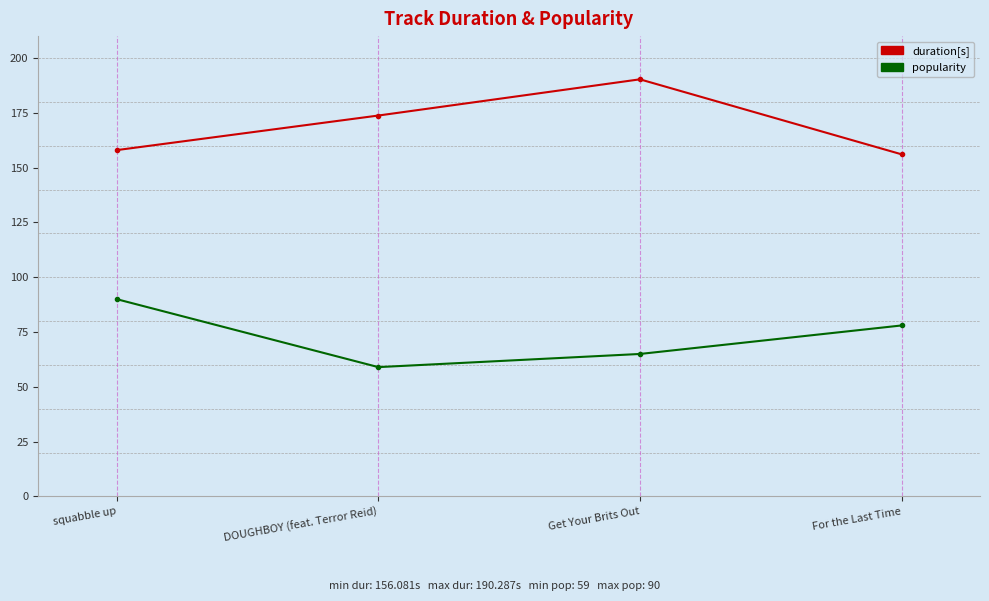

What is the approximate value of duration[s] at DOUGHBOY (feat. Terror Reid)?

173.8